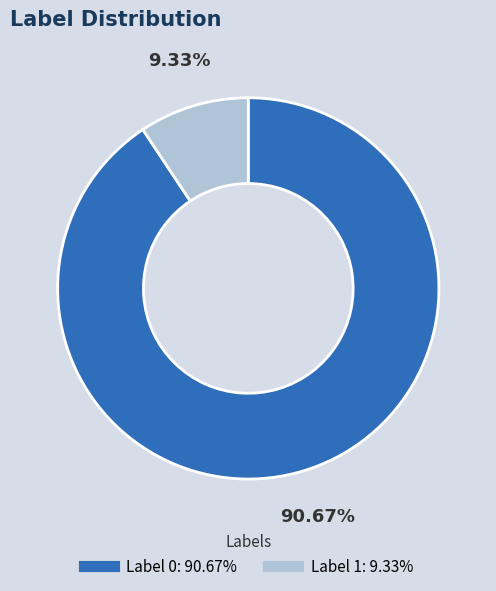

Does any single category account for the majority?

Yes